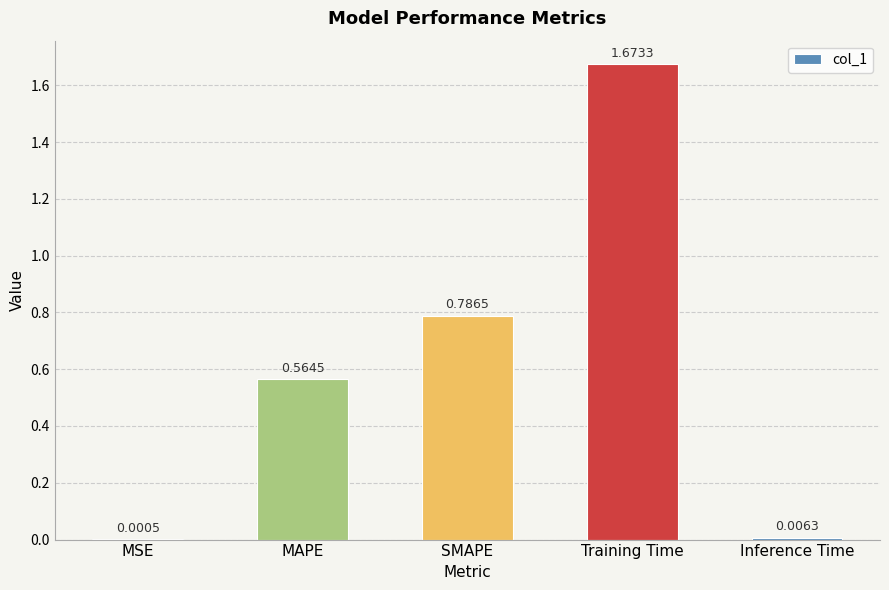

What is the sum of all values?

3.0